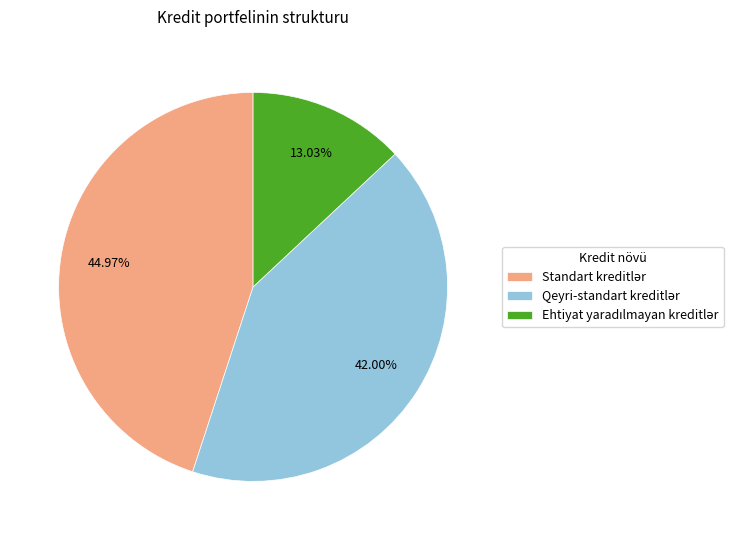

Is there a majority slice in this chart?

No